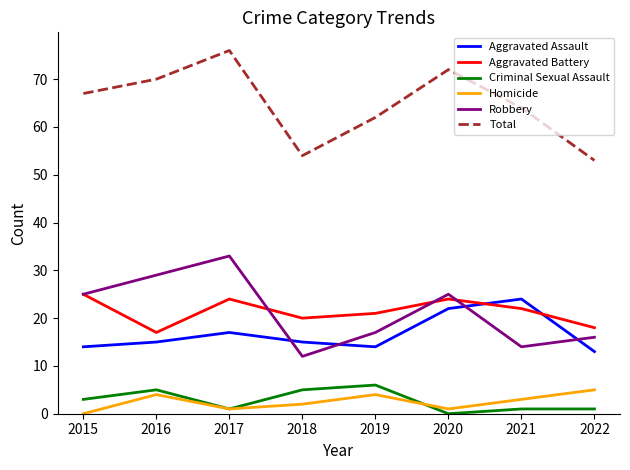

How many series are shown in this chart?

6